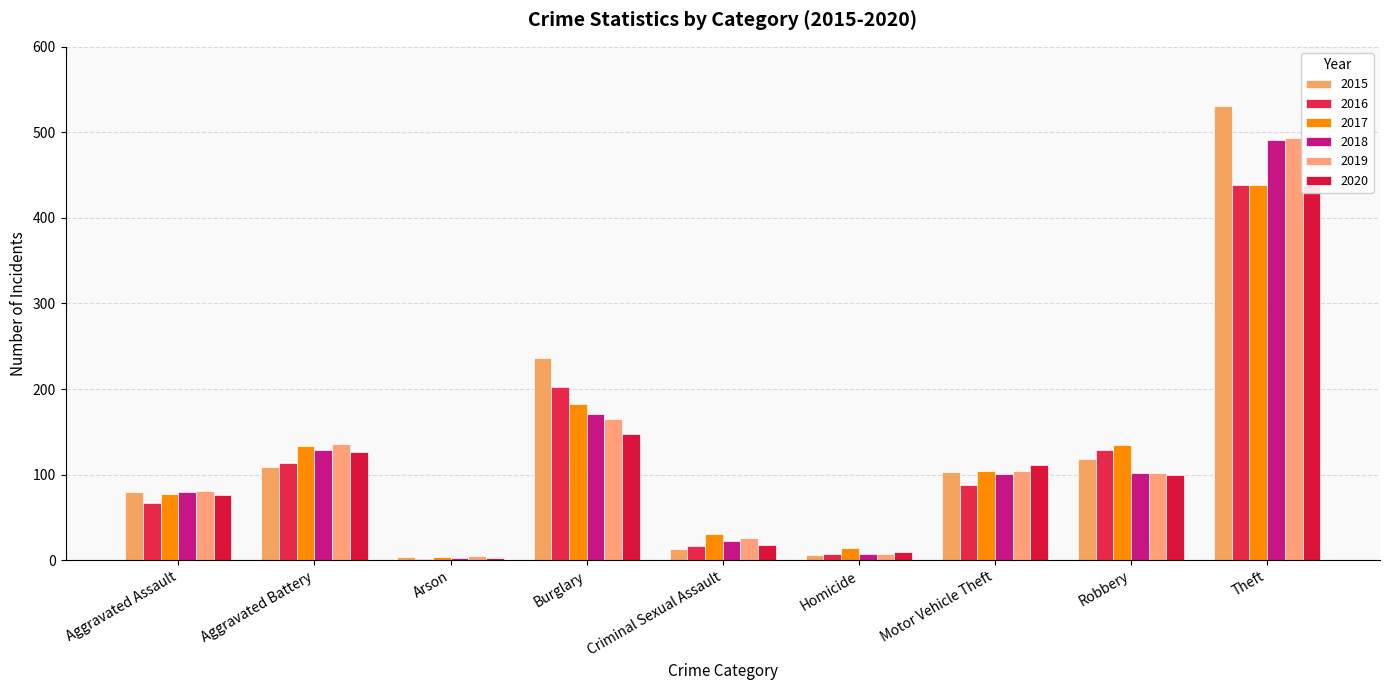

At which label is 2017 closest to 221?

Burglary